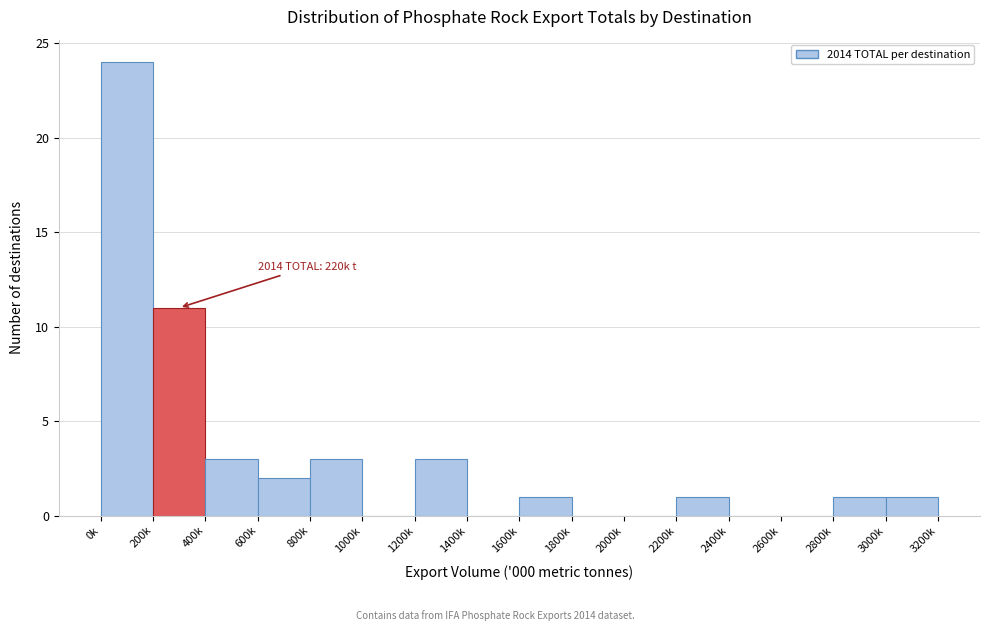

Reading right to left, extract all data points from this chart.

3000k=1	2800k=1	2600k=0	2400k=0	2200k=1	2000k=0	1800k=0	1600k=1	1400k=0	1200k=3	1000k=0	800k=3	600k=2	400k=3	200k=11	0k=24